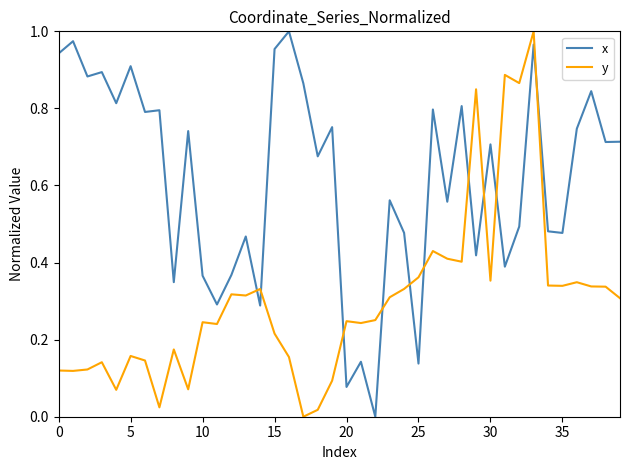

List the series in order of their overall mean, lowest first.

y, x